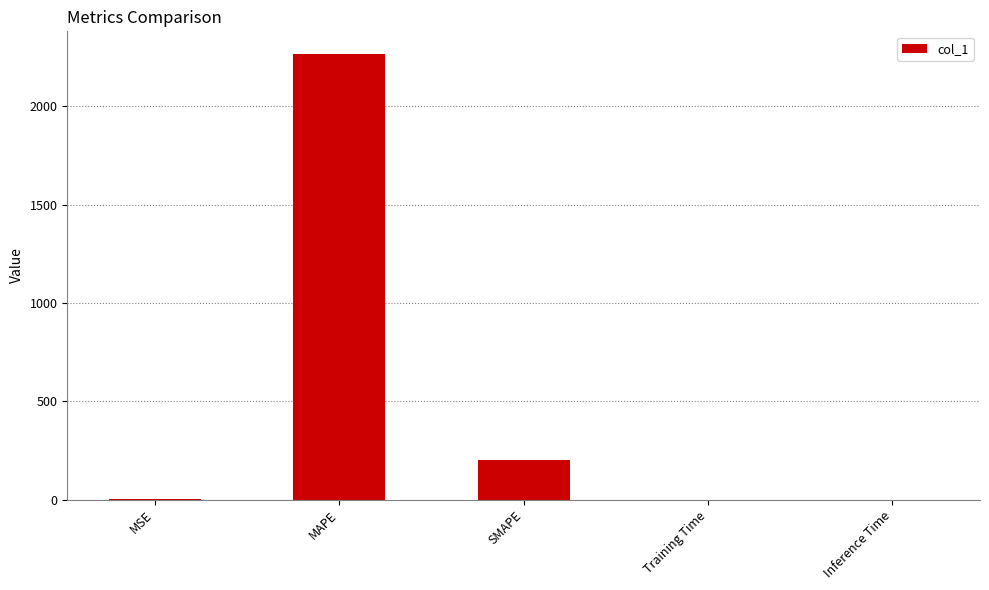

Read the value at MAPE.

2268.3